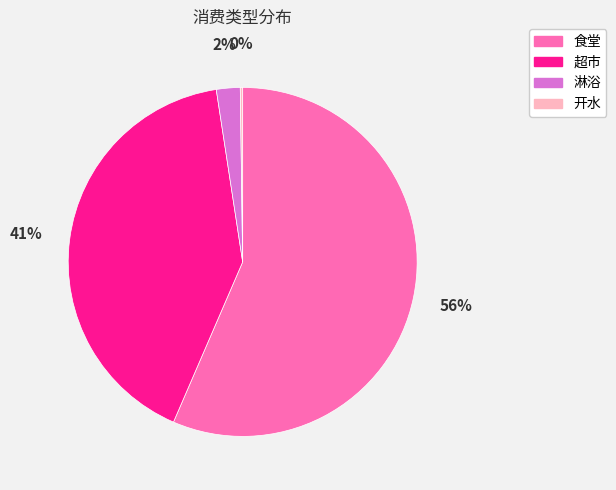

To the nearest percent, what portion does 淋浴 represent?

2%